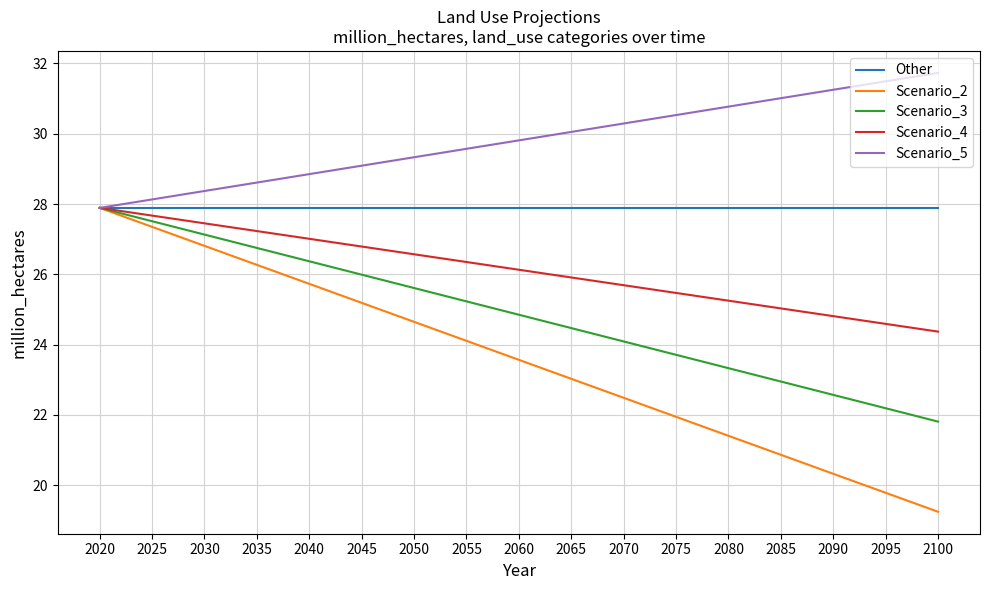

Does the chart display data point markers on the line(s)?

No